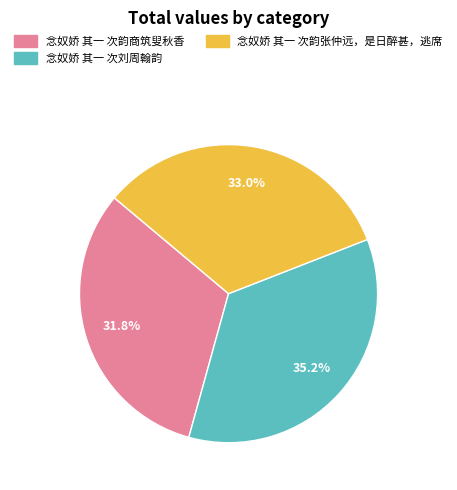

Does any single category account for the majority?

No